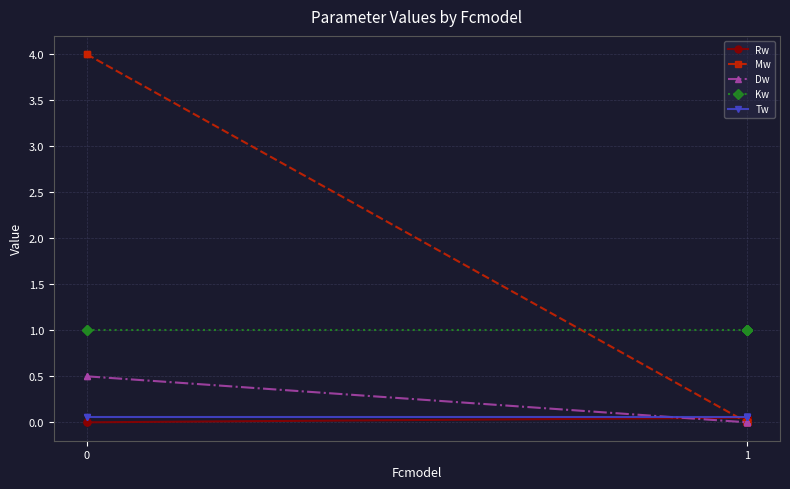

Rank the categories by Mw value from highest to lowest.

0, 1, 2, 3, 4, 5, 6, 7, 8, 9